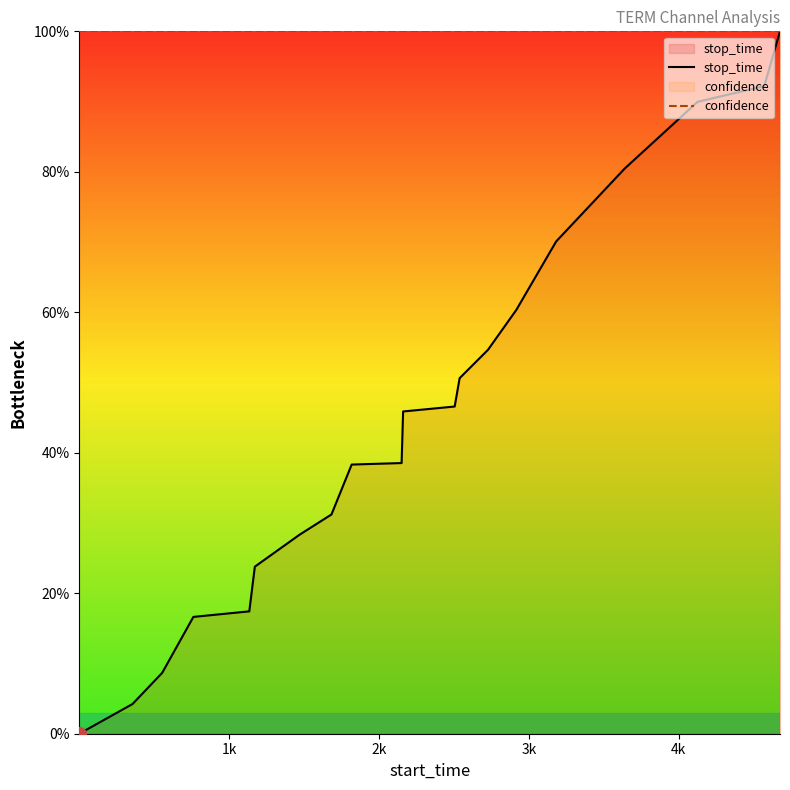

What is the average value of the confidence series?

100.0